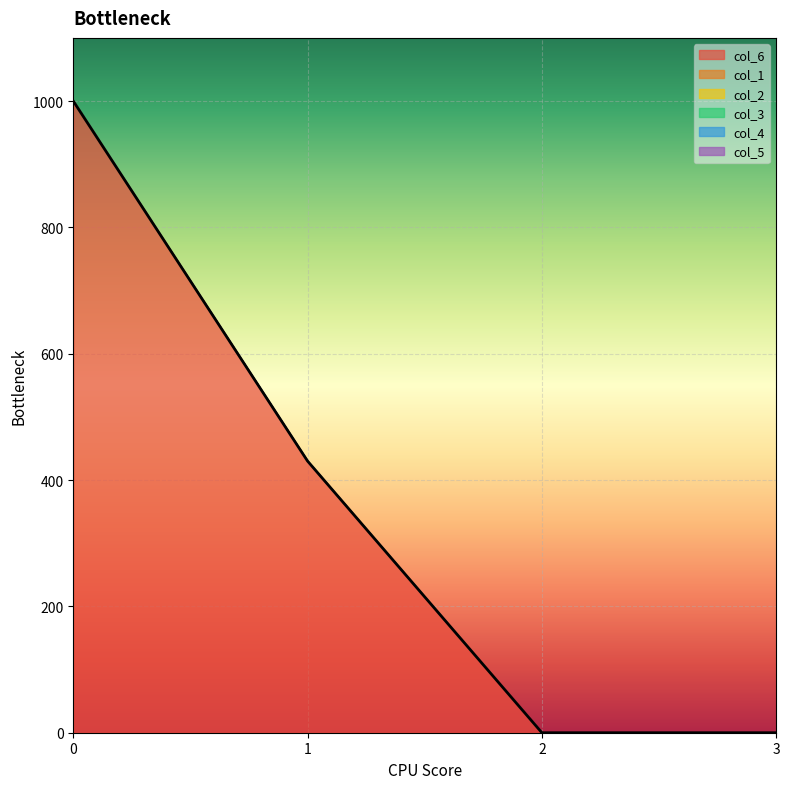

Is the value of col_3 at 3 greater than the value of col_6 at 1?

No